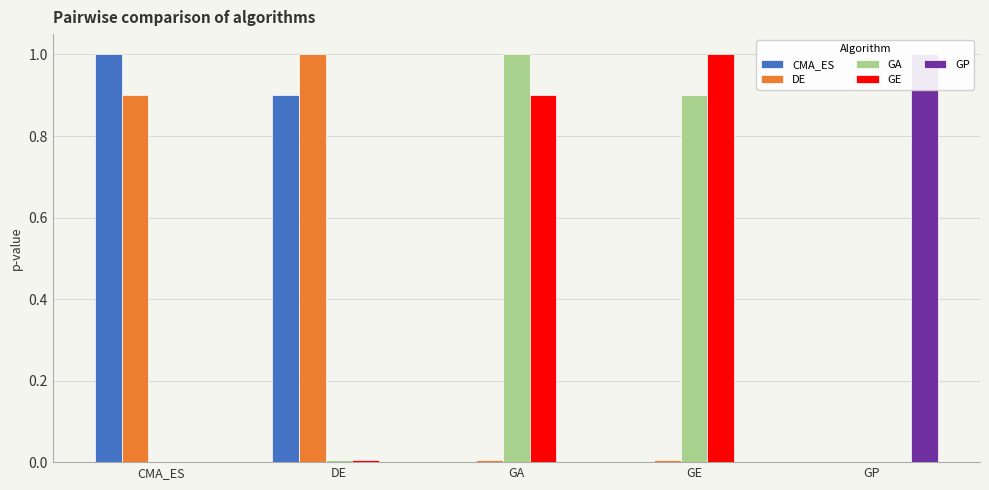

Reading left to right, what are all the values shown in this chart?

CMA_ES: CMA_ES=1.0	DE=0.9	GA=0.0	GE=0.0	GP=0.0
DE: CMA_ES=0.9	DE=1.0	GA=0.0	GE=0.0	GP=0.0
GA: CMA_ES=0.0	DE=0.0	GA=1.0	GE=0.9	GP=0.0
GE: CMA_ES=0.0	DE=0.0	GA=0.9	GE=1.0	GP=0.0
GP: CMA_ES=0.0	DE=0.0	GA=0.0	GE=0.0	GP=1.0